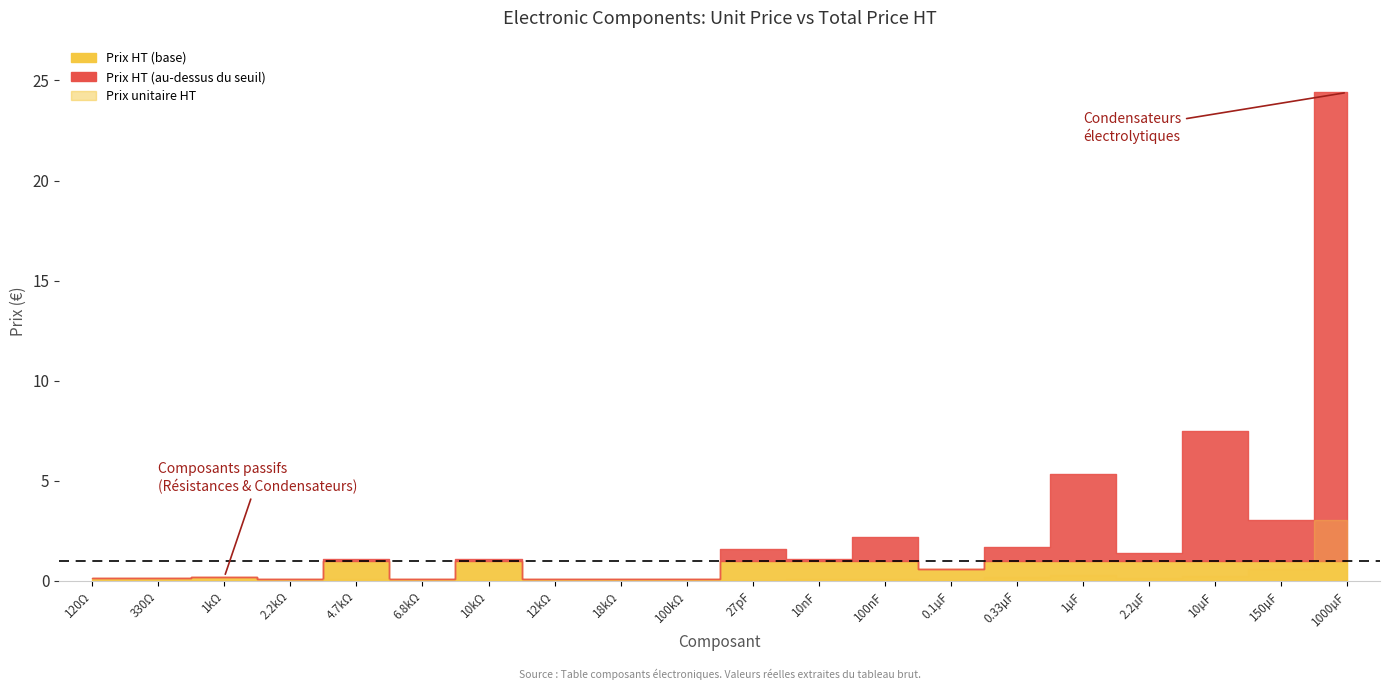

At how many categories does at least one series exceed 0?

20